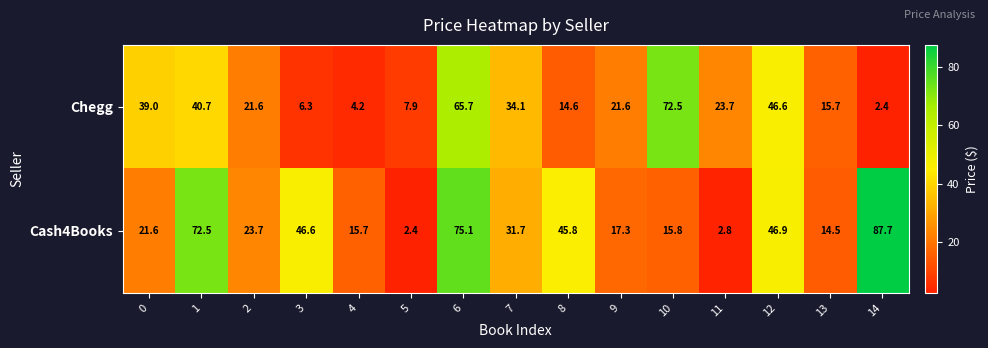

Which category has the highest value in the Chegg series?

10